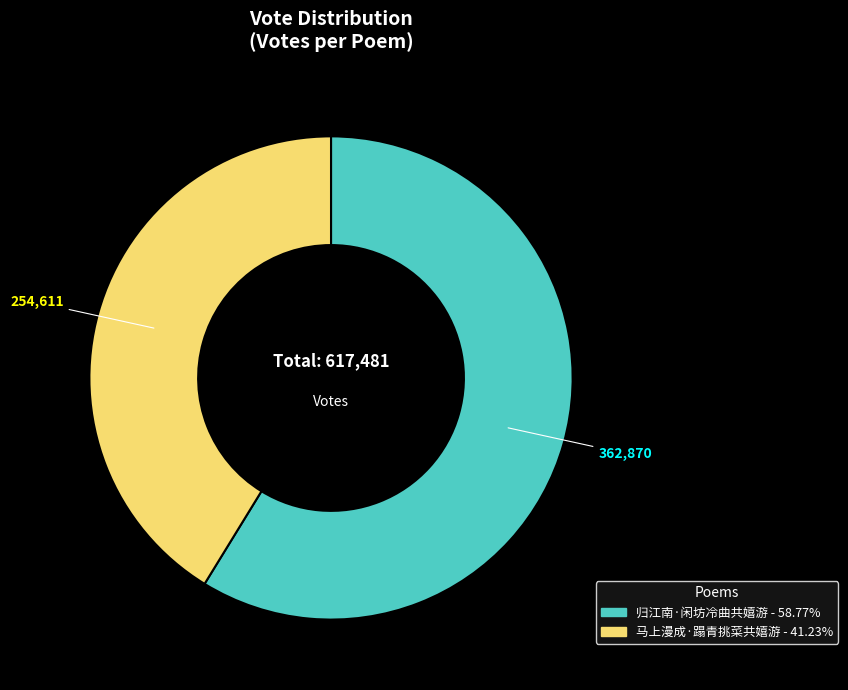

The 马上漫成·蹋青挑菜共嬉游 slice represents 41% of the pie. True or false?

True